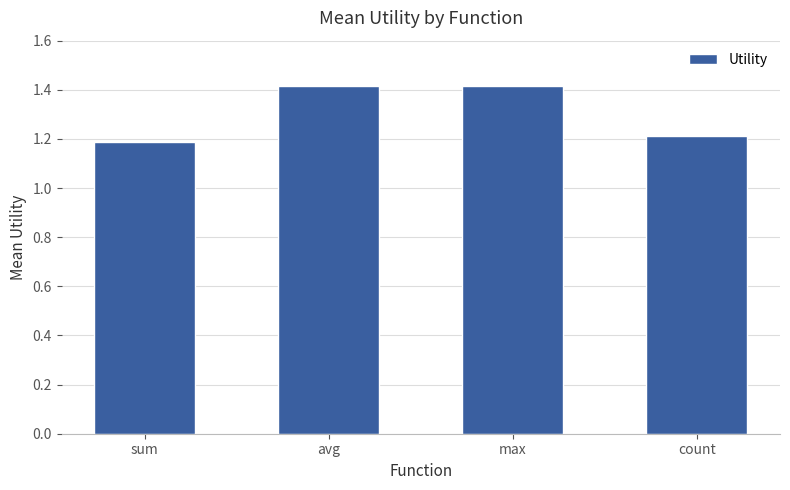

Reading left to right, list all the values displayed in this chart.

sum=1.2	avg=1.4	max=1.4	count=1.2